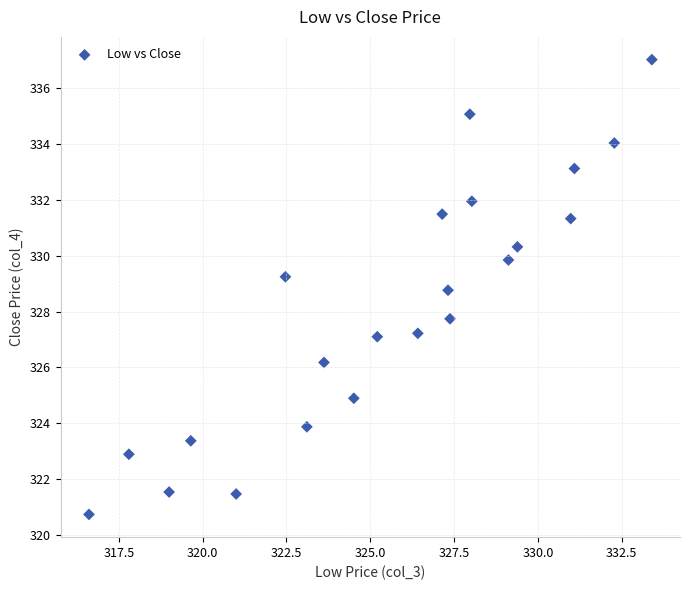

What is the range of X values (max minus min)?

16.8